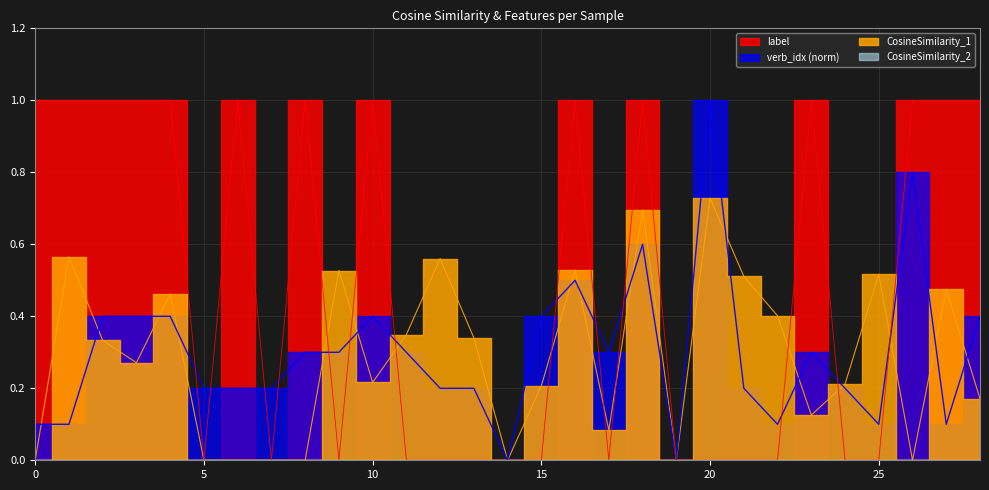

Read the CosineSimilarity_1 value at 24.

0.2